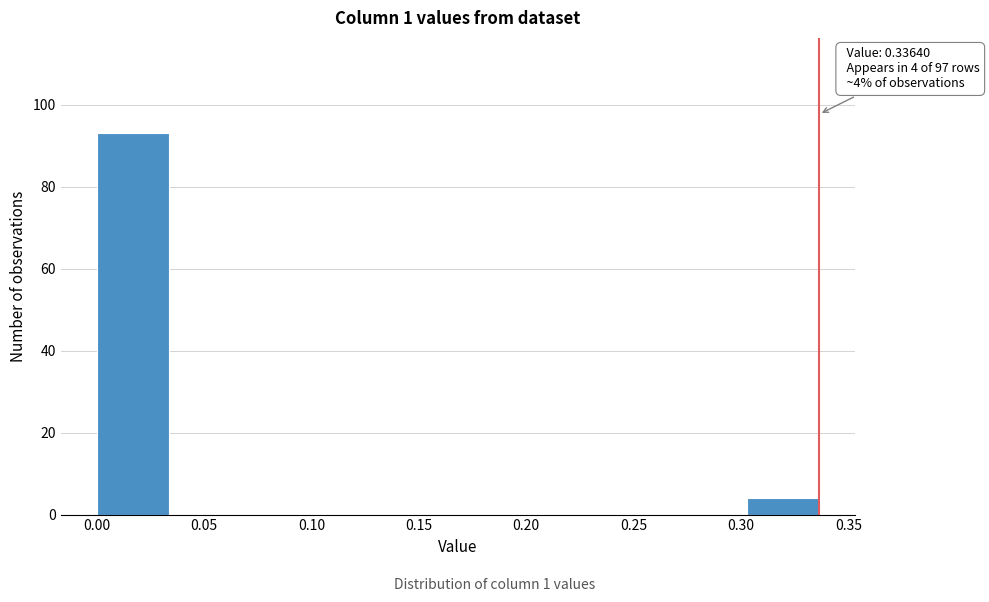

Over which range of the x-axis is the bar tallest?

0.000 to 0.035